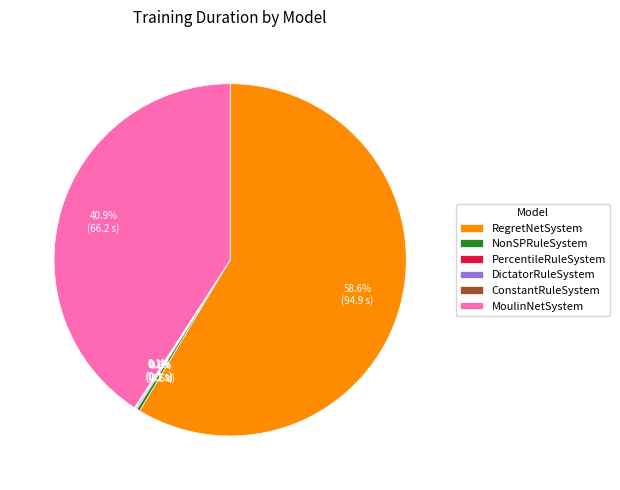

Does any single category account for the majority?

Yes